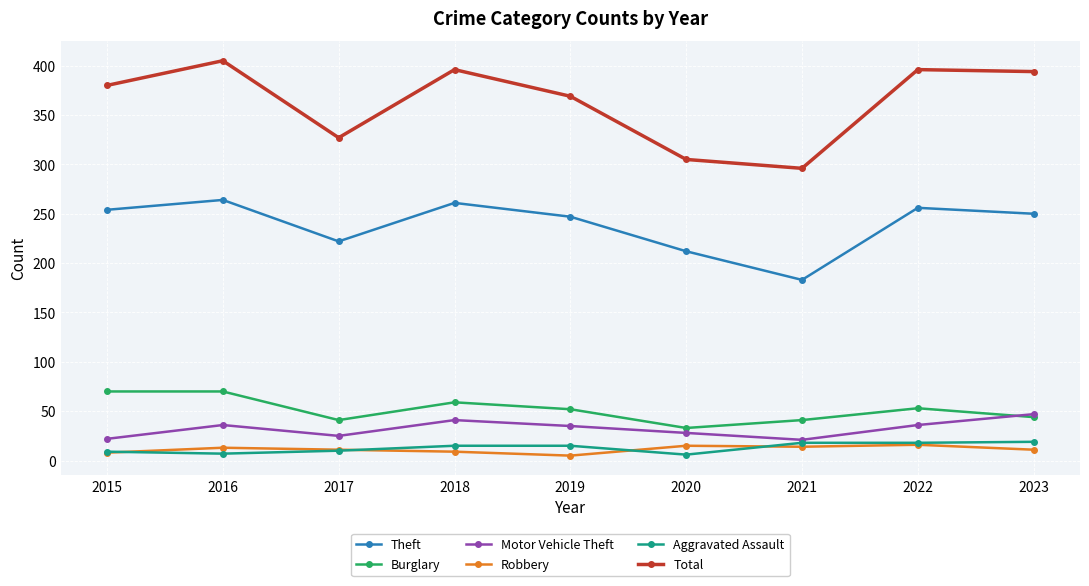

Is the value of Aggravated Assault at 2017 greater than the value of Motor Vehicle Theft at 2022?

No